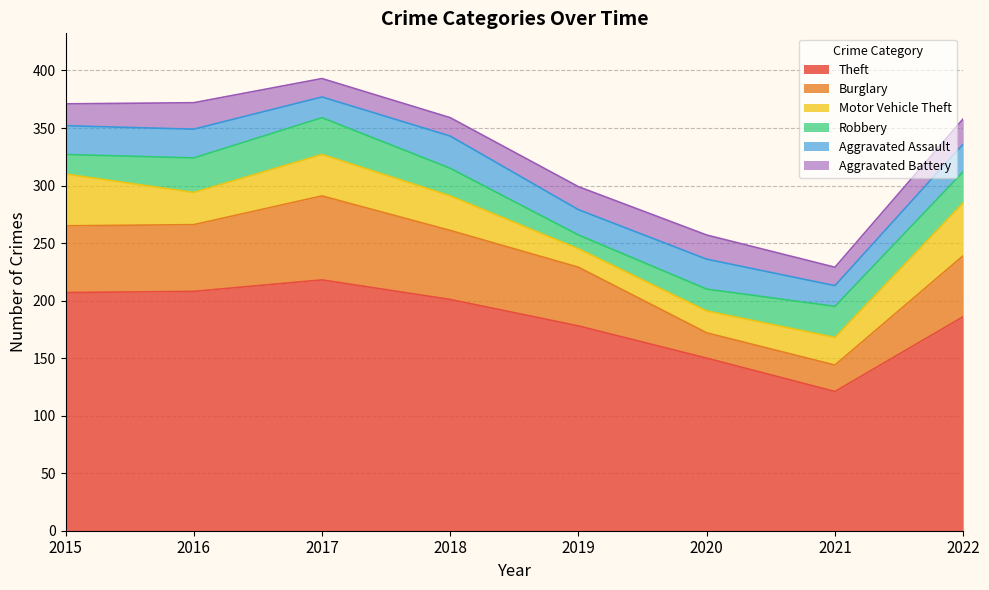

True or false: Robbery has a value of 16 at 2019.

False